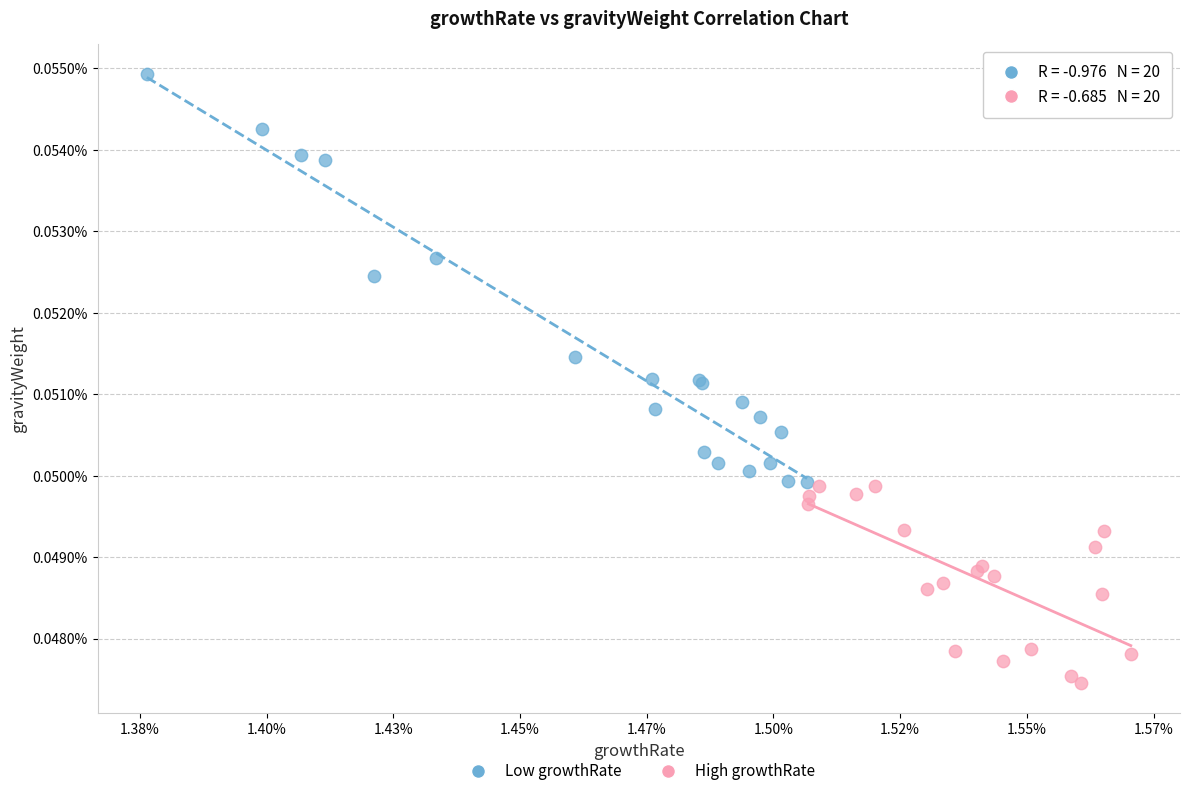

What are all the series names shown in the legend?

Low growthRate, High growthRate